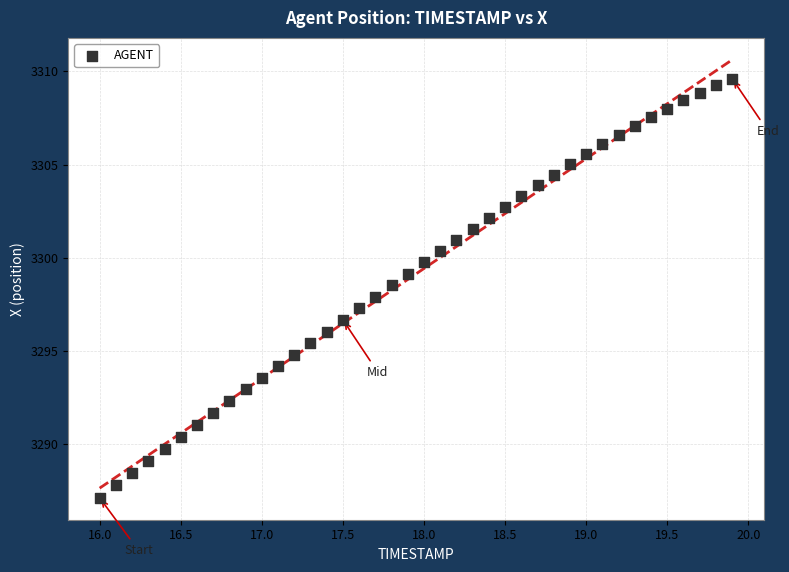

What is the range of X values (max minus min)?

3.9